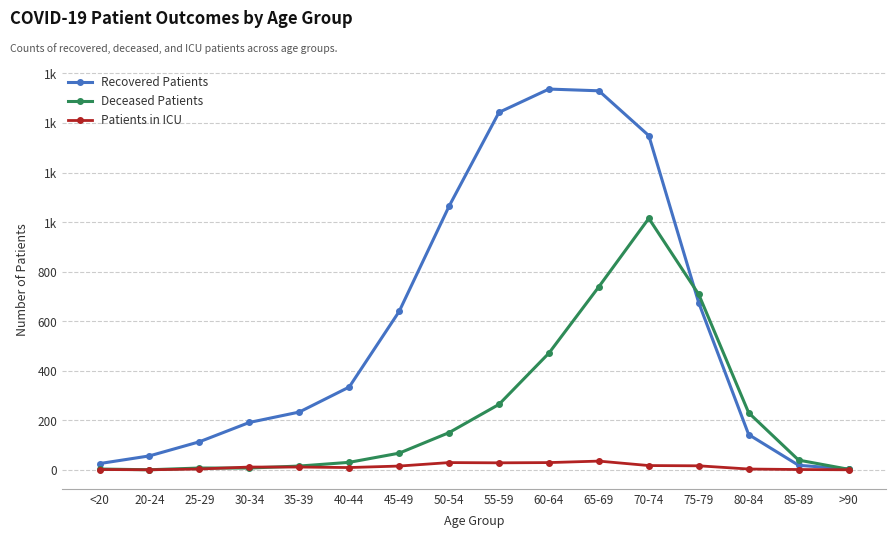

Reading right to left, what are all the values shown in this chart?

Recovered Patients: >90=3	85-89=18	80-84=142	75-79=674	70-74=1349	65-69=1530	60-64=1537	55-59=1443	50-54=1064	45-49=639	40-44=334	35-39=233	30-34=191	25-29=113	20-24=56	<20=25
Deceased Patients: >90=2	85-89=39	80-84=230	75-79=708	70-74=1015	65-69=739	60-64=471	55-59=264	50-54=150	45-49=67	40-44=30	35-39=15	30-34=7	25-29=7	20-24=0	<20=3
Patients in ICU: >90=0	85-89=1	80-84=3	75-79=16	70-74=17	65-69=35	60-64=29	55-59=28	50-54=29	45-49=15	40-44=9	35-39=11	30-34=11	25-29=3	20-24=0	<20=1